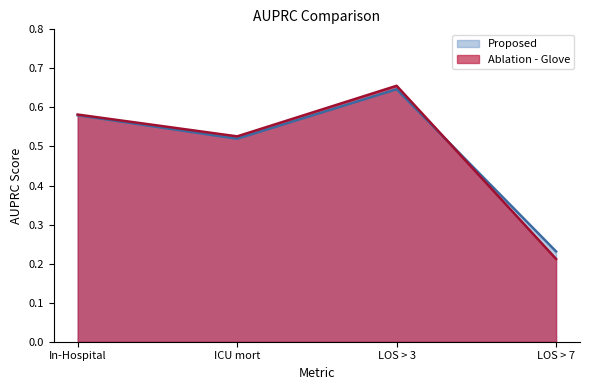

What is the maximum value for Proposed?

0.6